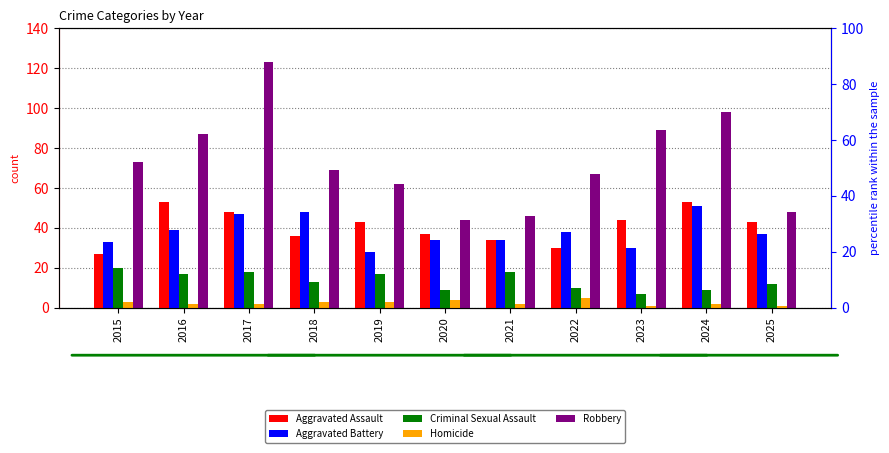

Is the value of Aggravated Assault at 2021 greater than the value of Criminal Sexual Assault at 2019?

Yes